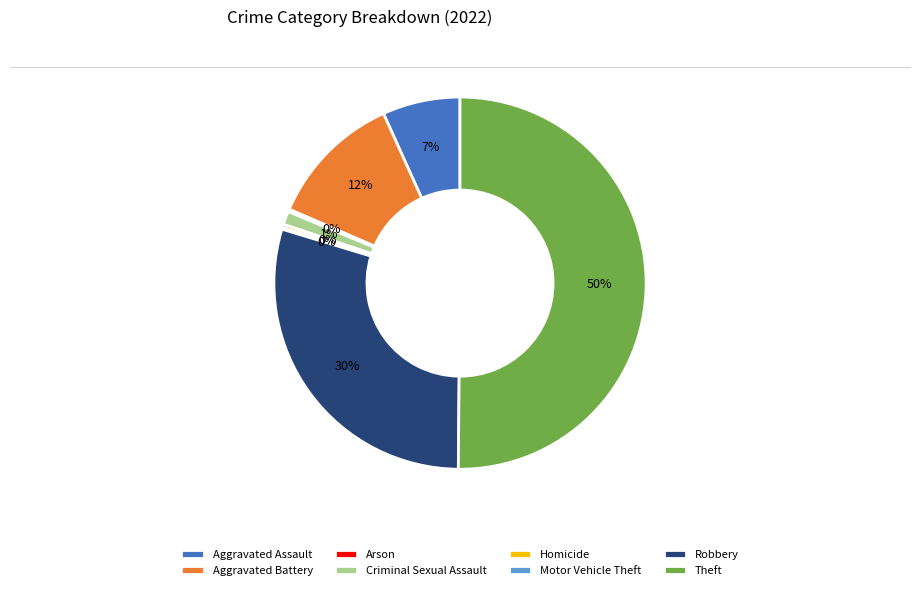

Is the sum of Theft and Aggravated Assault greater than half?

Yes